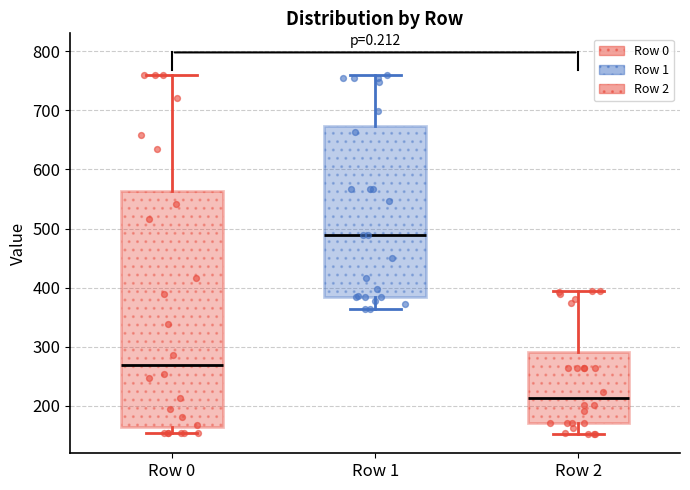

Comparing the boxes themselves (not the whiskers), which one is the tallest?

Row 0